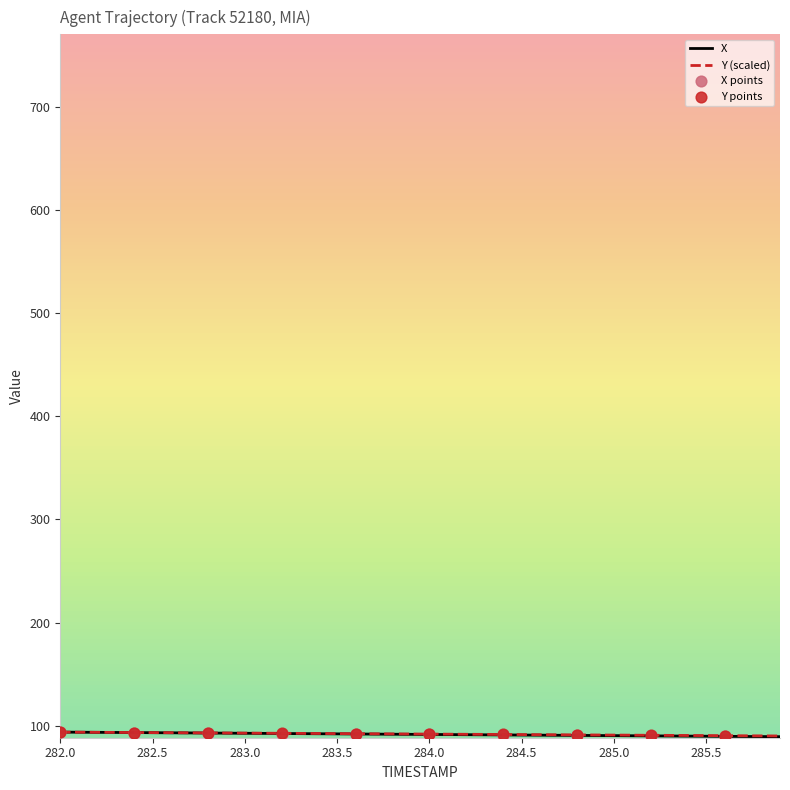

What is the minimum value shown in the chart?

89.3